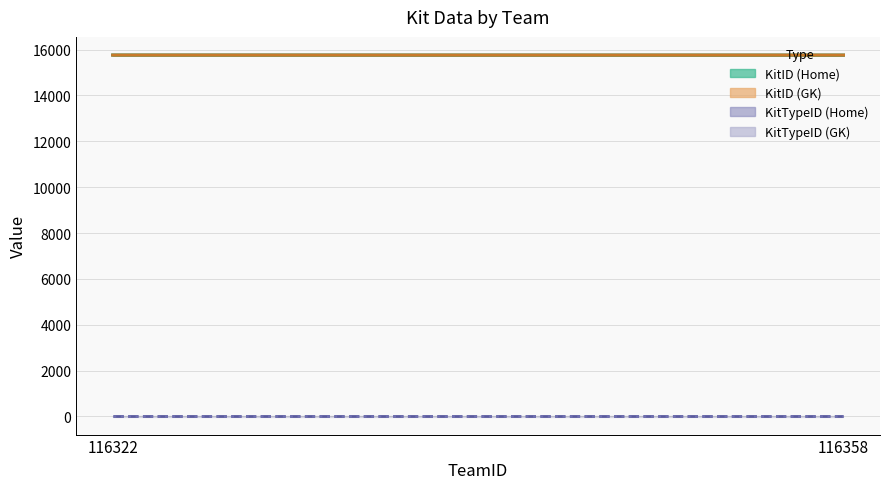

What is the minimum value for KitID (Home)?

15759